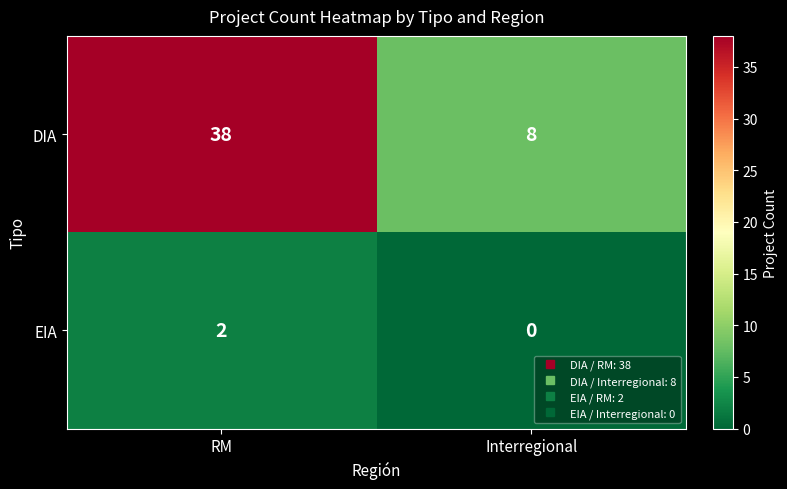

What is the difference between the maximum and minimum values in the DIA series?

30